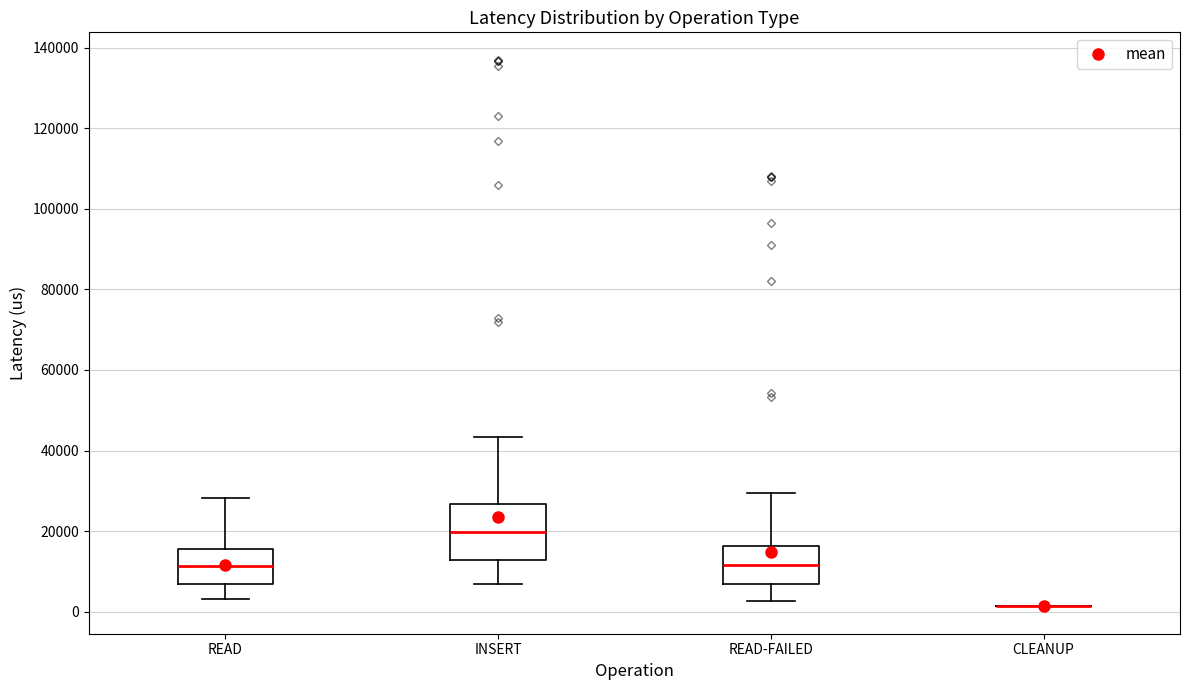

Which box is the tallest, from its lower edge to its upper edge?

INSERT